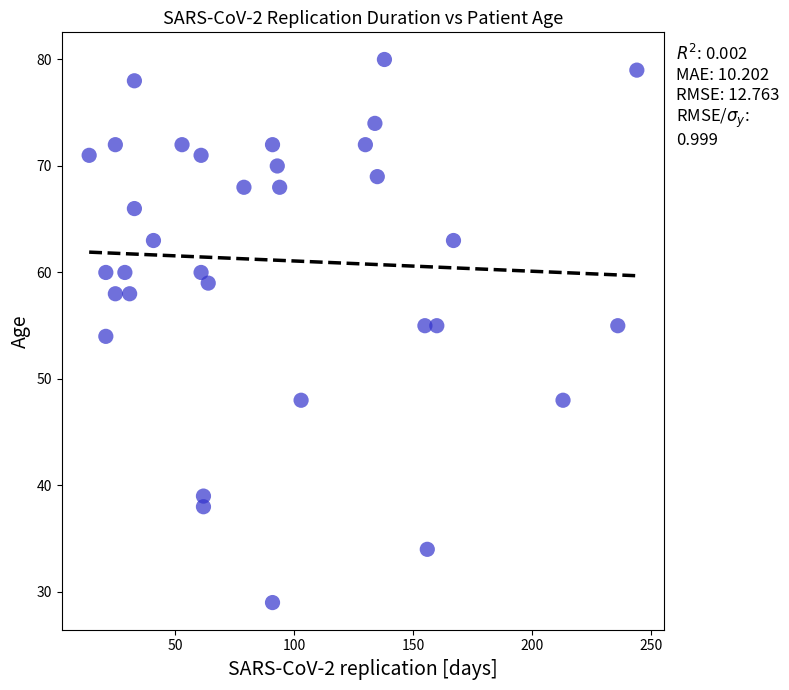

What is the range of Y values (max minus min)?

51